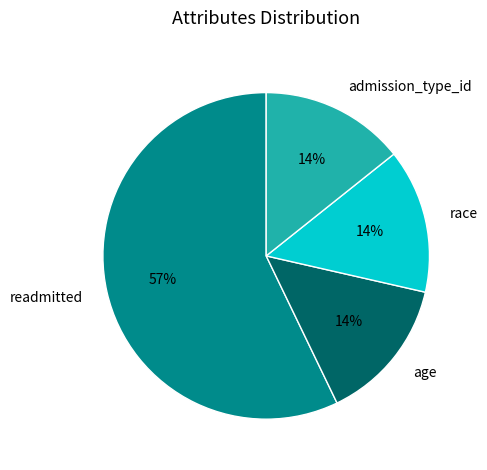

True or false: race accounts for 2% of the total.

False